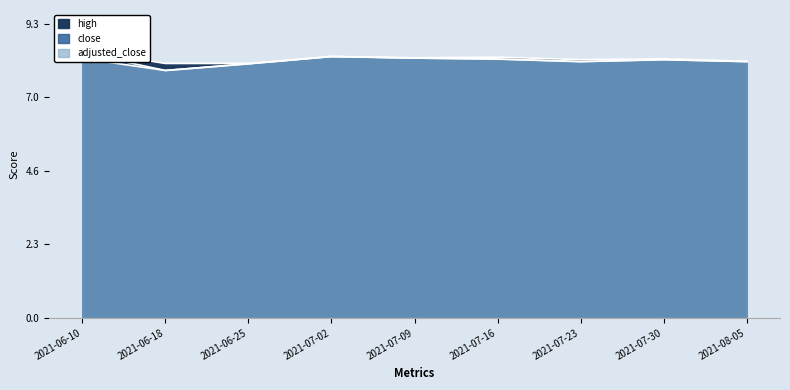

What are all the series names shown in the legend?

high, close, adjusted_close